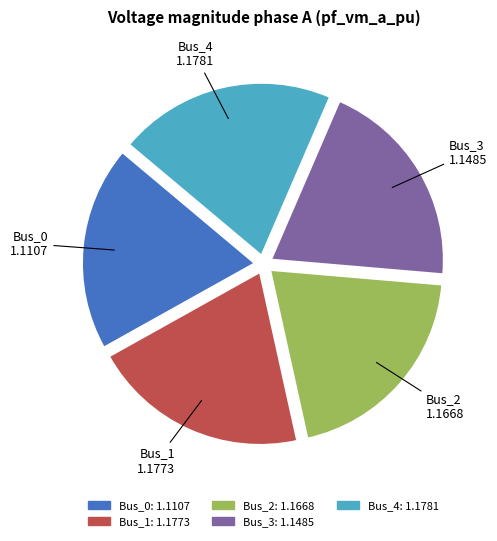

Which category has the smallest portion of the pie?

Bus_0